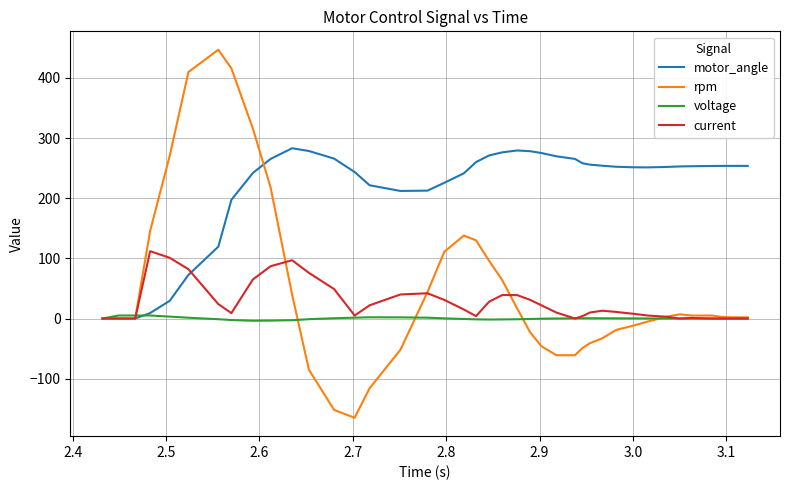

True or false: motor_angle and current intersect in this chart.

True